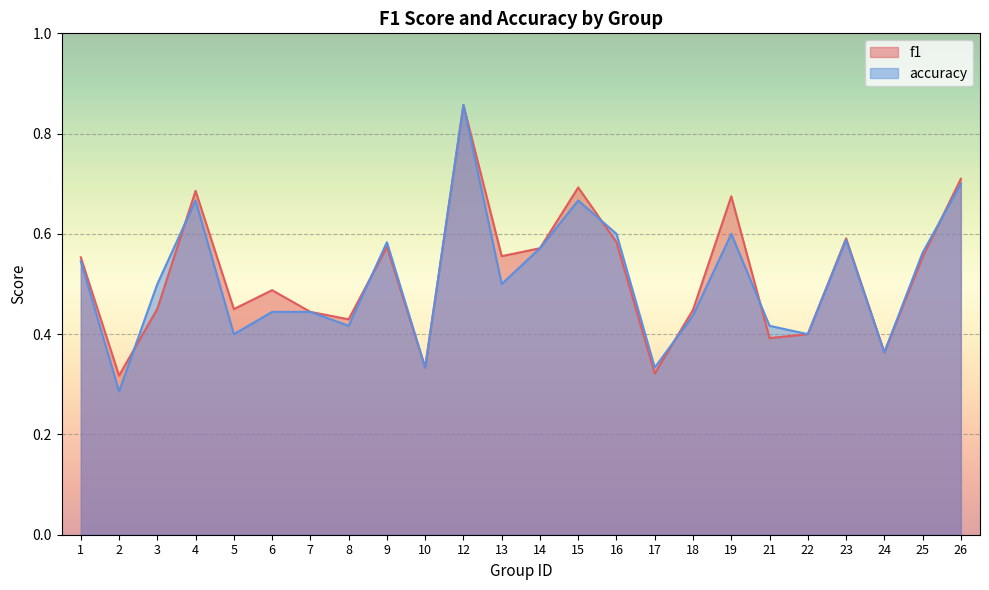

What is the difference between the f1 values at 22 and 23?

0.2